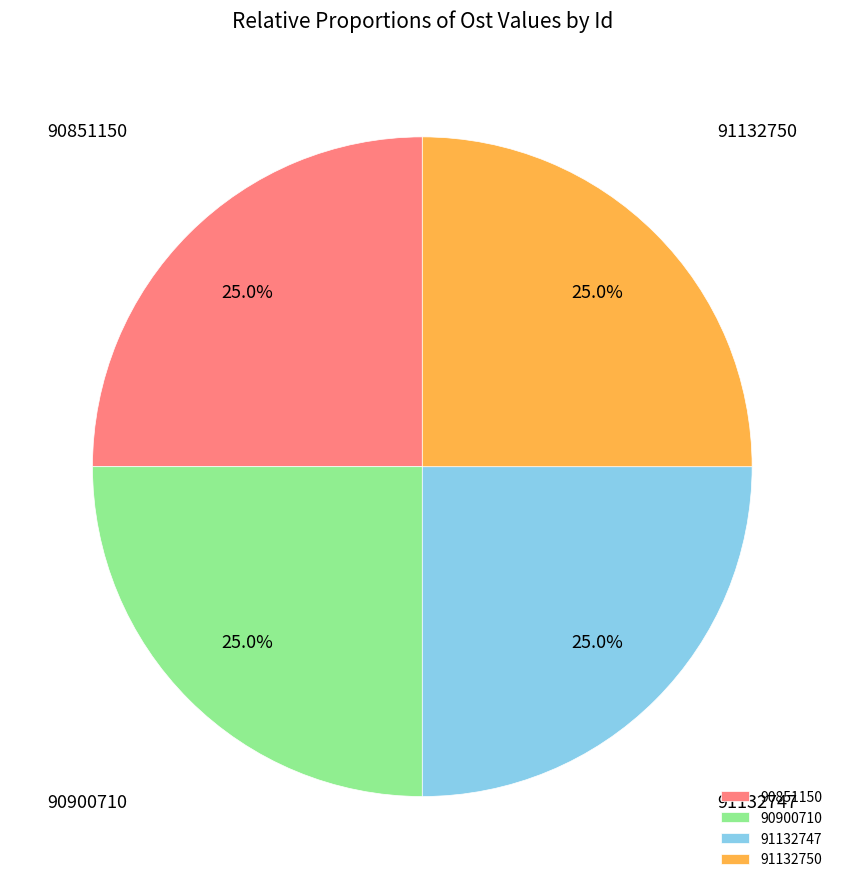

To the nearest percent, what is the average slice percentage?

25%